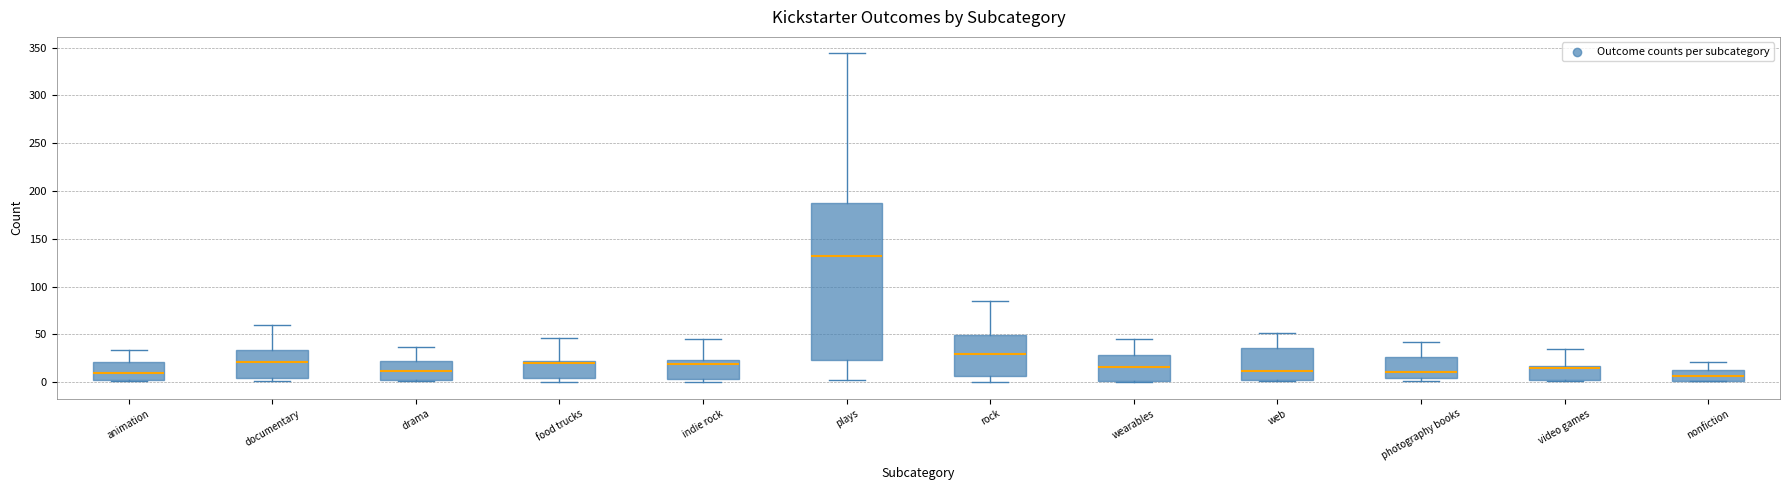

Where does the upper whisker of the box for plays end on the y-axis? The values are not printed on the chart, so give them approximately, as read against the axis.

345